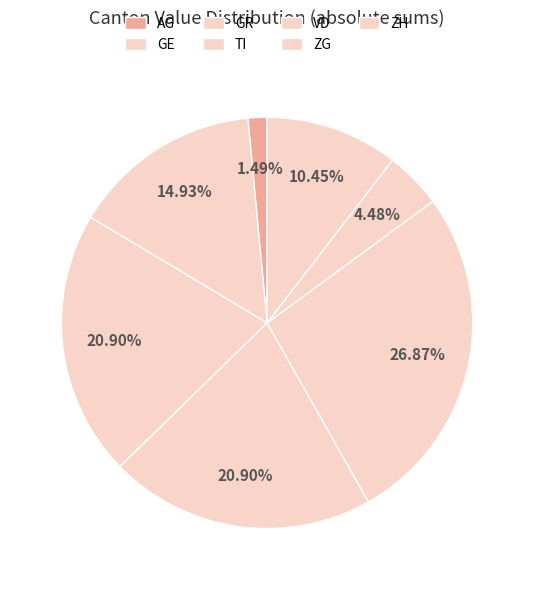

Which slice is the largest?

GE